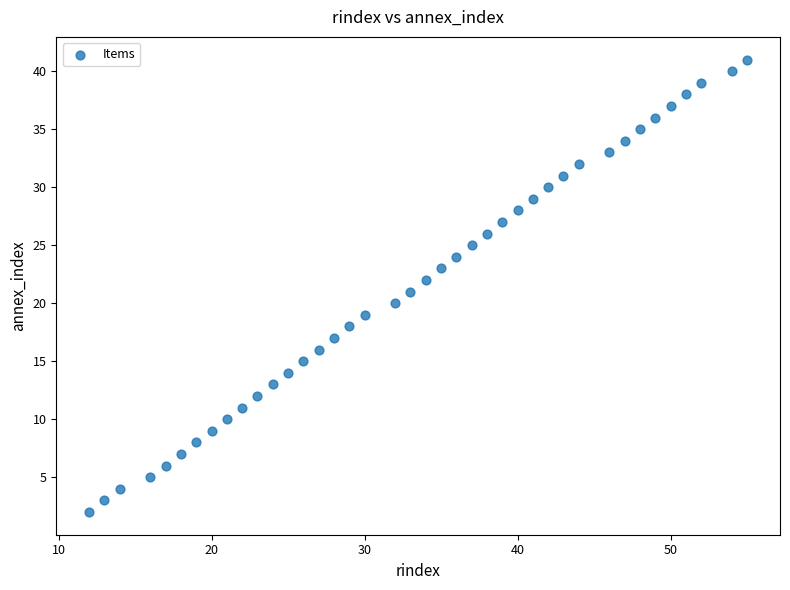

What is the range of Y values (max minus min)?

39